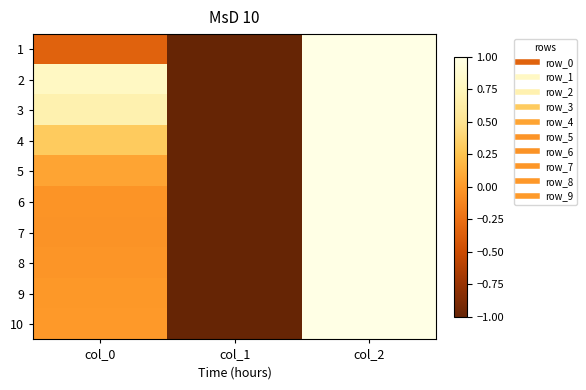

Which series has the widest spread of values?

1